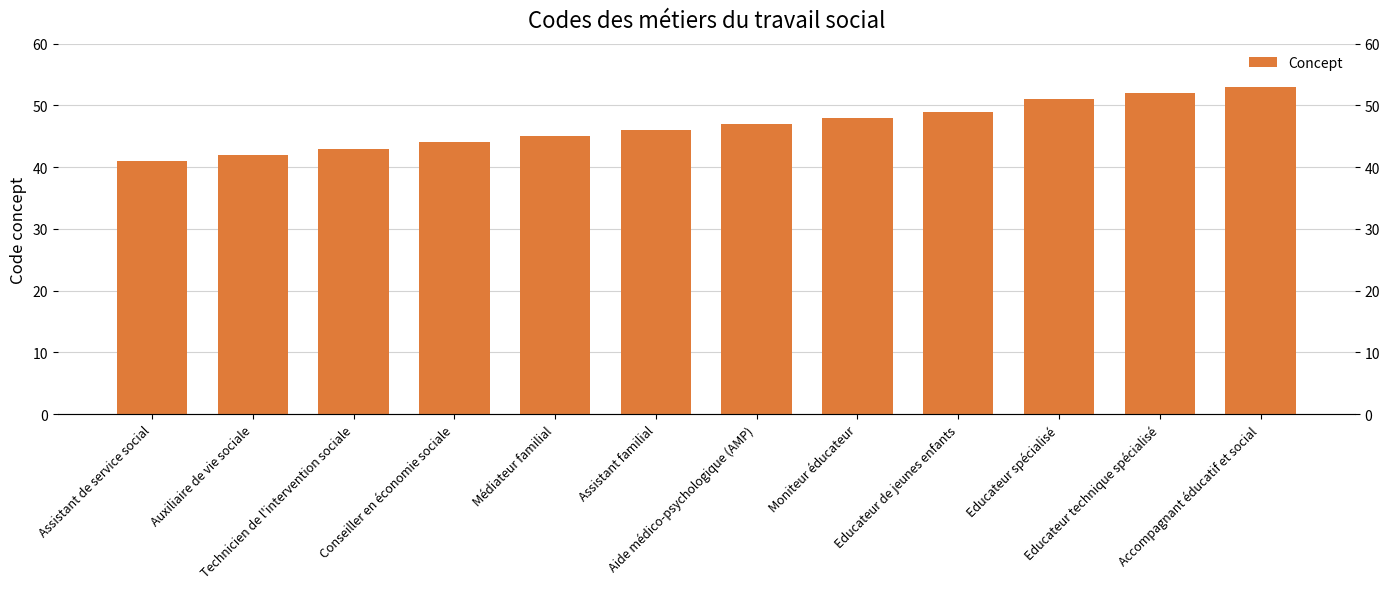

What is the average value?

47